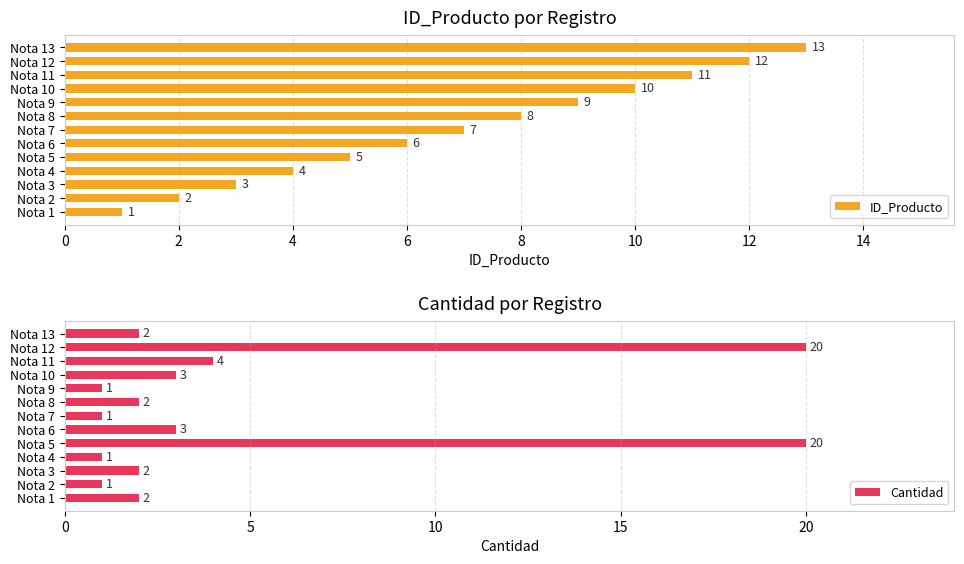

Rank the series by their maximum value, from highest to lowest.

Cantidad, ID_Producto